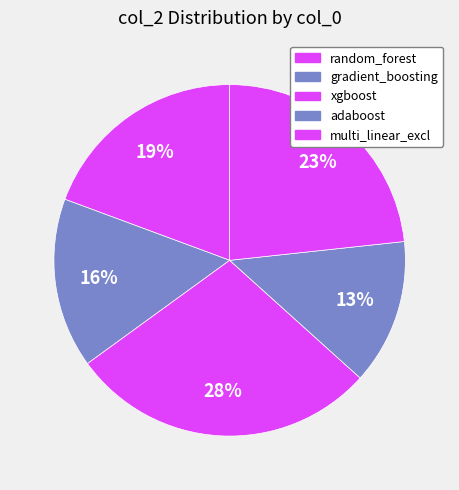

Which category has the smallest portion of the pie?

adaboost